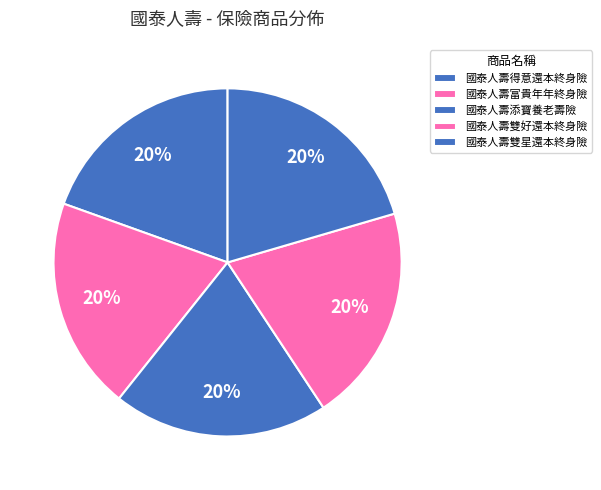

What percentage is the 國泰人壽得意還本終身險 slice, to the nearest percent?

20%